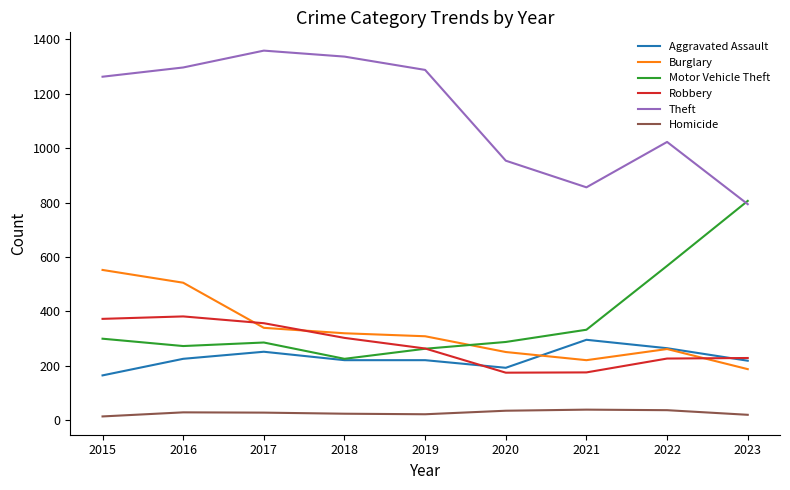

What is the maximum value shown in the chart?

1359